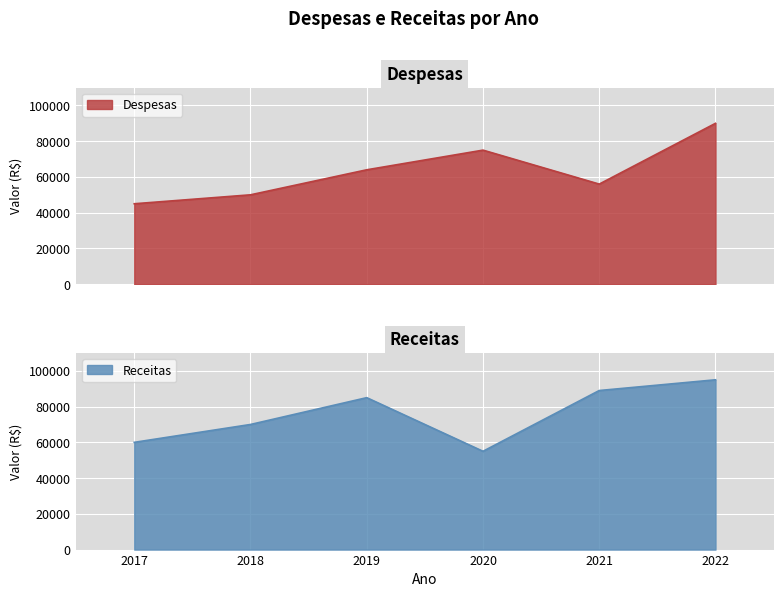

How many values in the Receitas series exceed 85000?

2